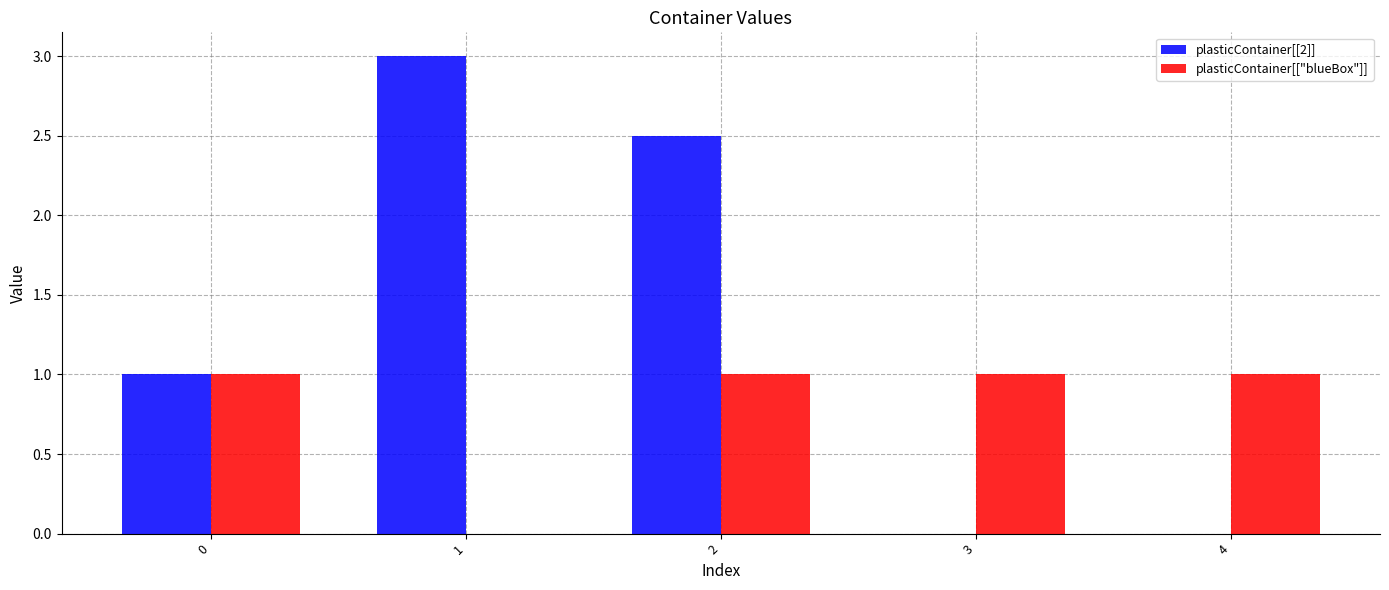

What is the maximum value for plasticContainer[["blueBox"]]?

1.0